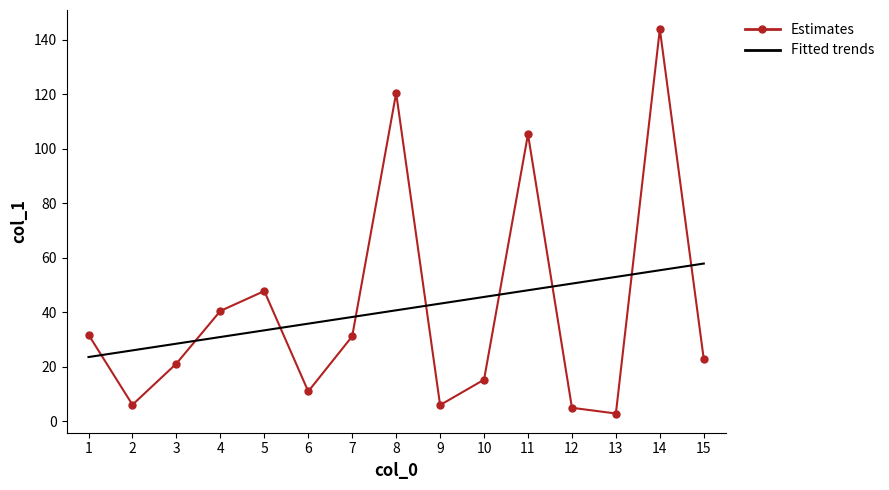

Which series has the largest range (max minus min)?

Estimates